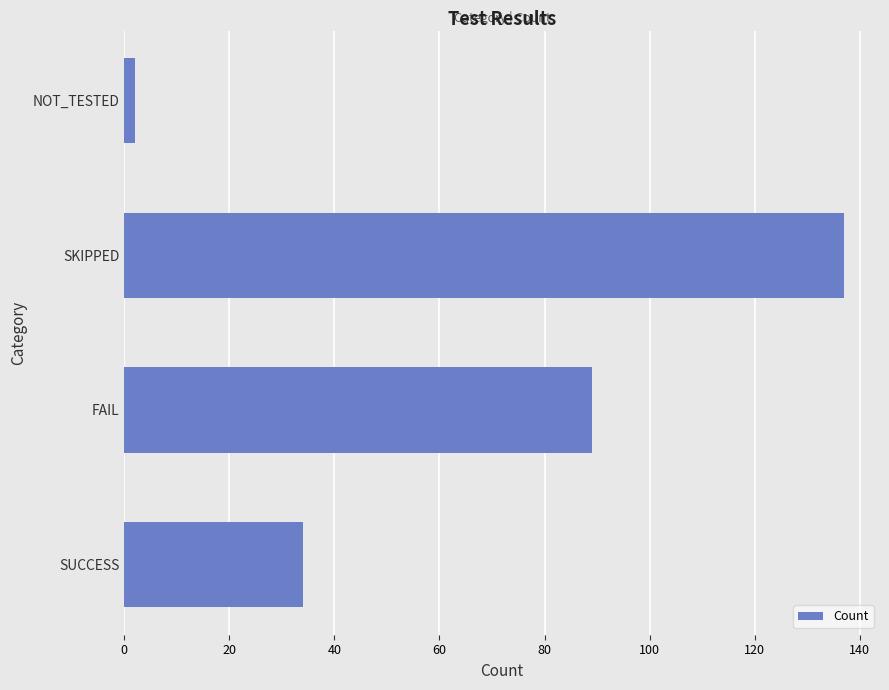

What is the difference between the maximum and second lowest values?

103